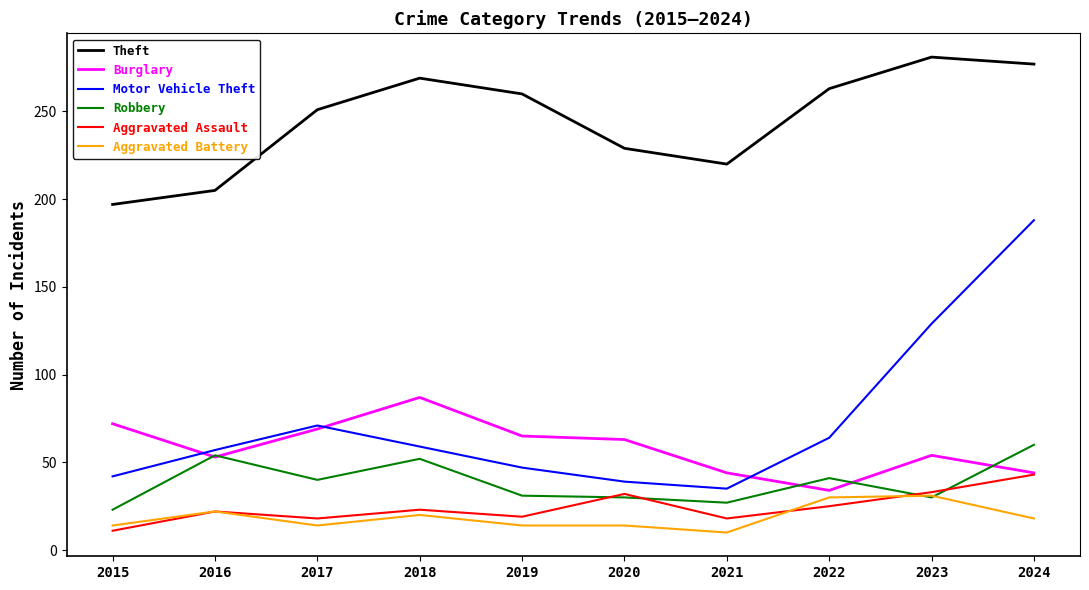

List the series in order of their peak value, lowest first.

Aggravated Battery, Aggravated Assault, Robbery, Burglary, Motor Vehicle Theft, Theft